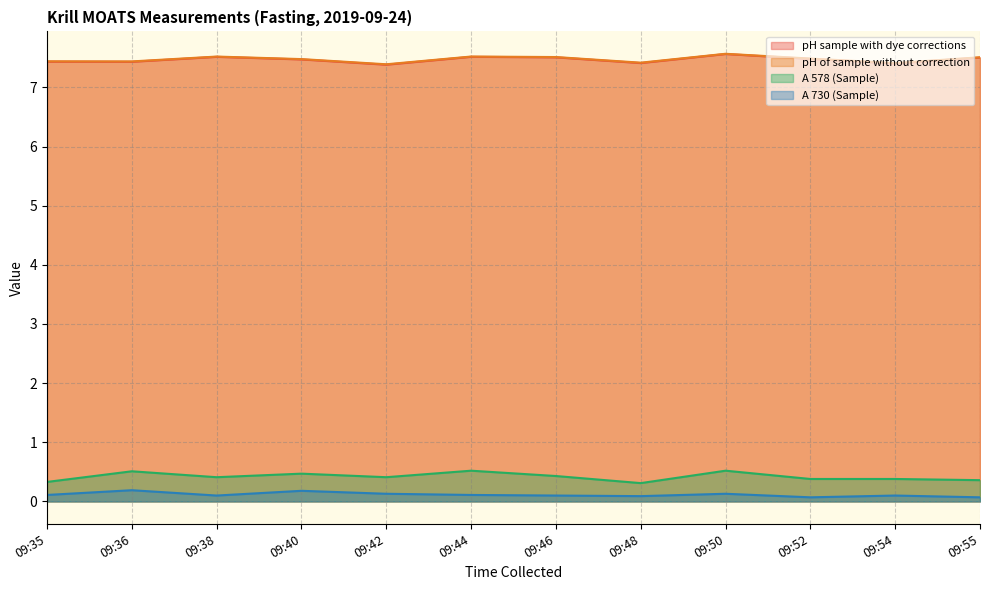

What are all the series names shown in the legend?

pH sample with dye corrections, pH of sample without correction, A 578 (Sample), A 730 (Sample)